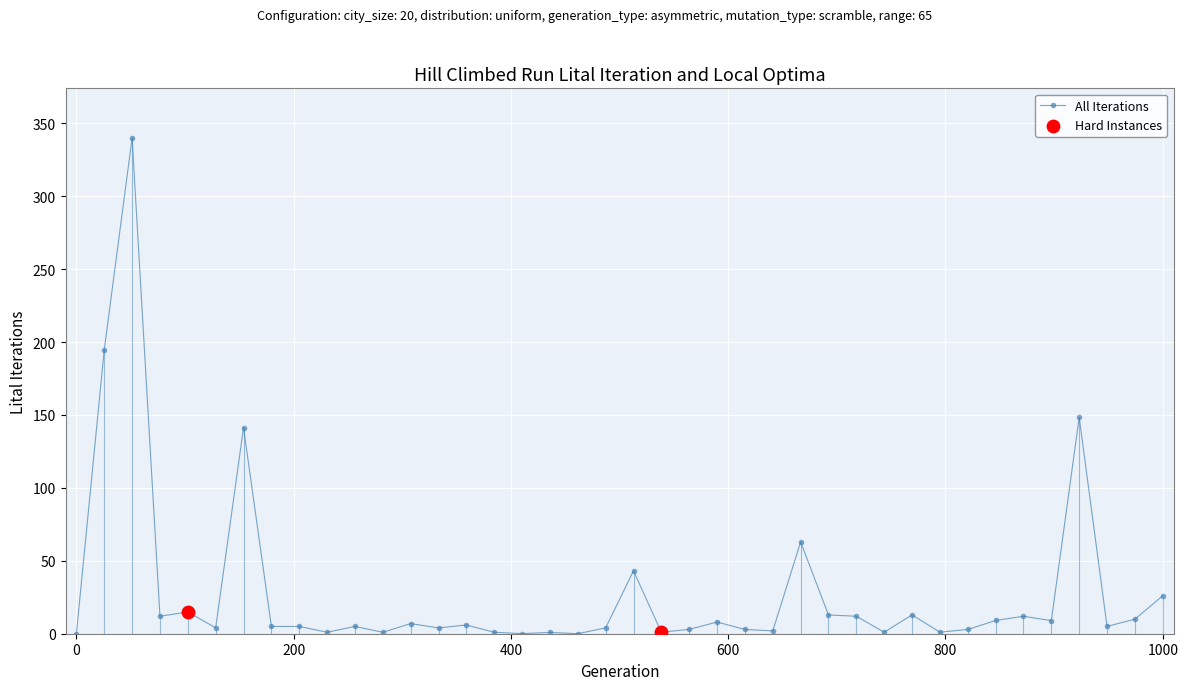

What is the value of the 3rd point from the left?

340.0